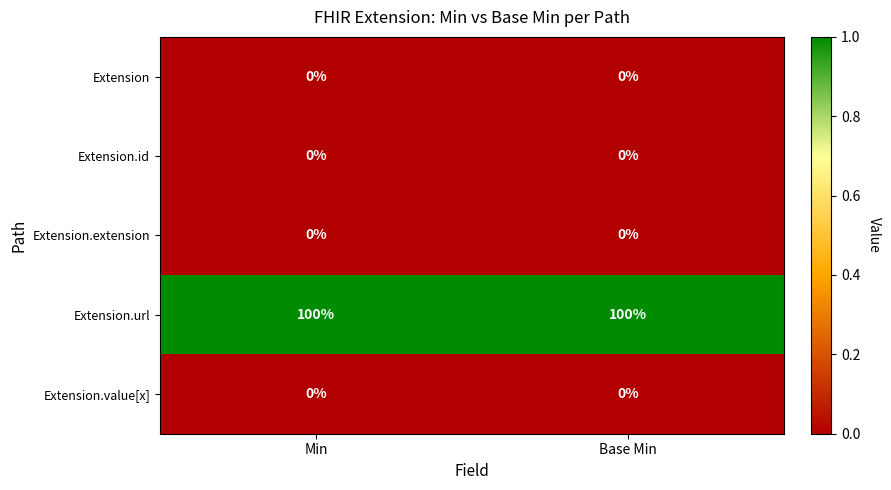

What is the spread (max minus min) of values at Base Min?

100